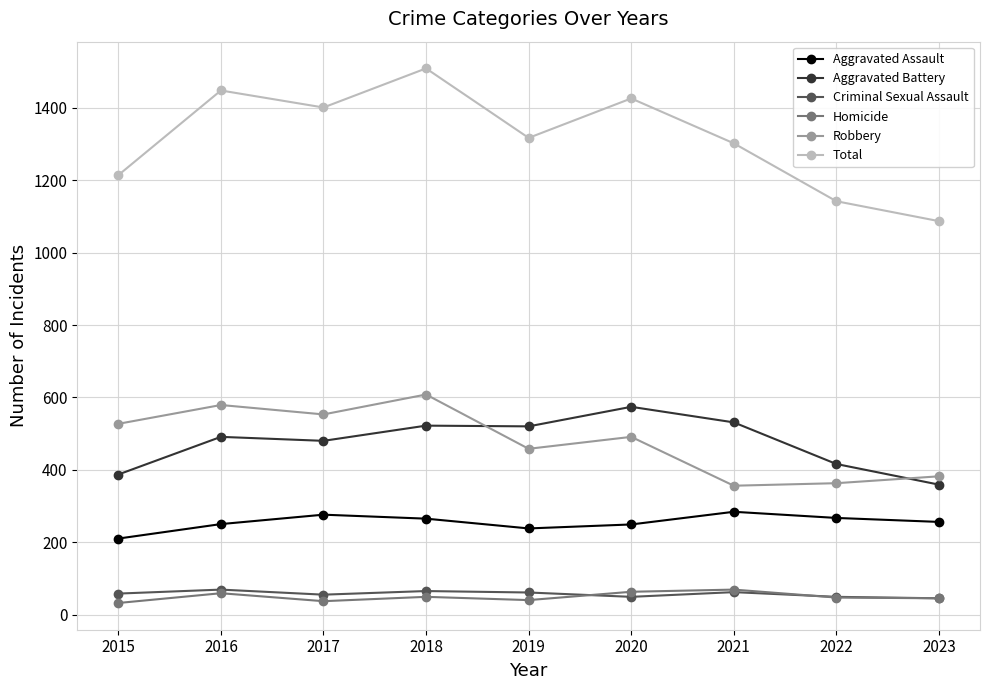

What is the approximate value of Total at 2023, to the nearest 50?

1100